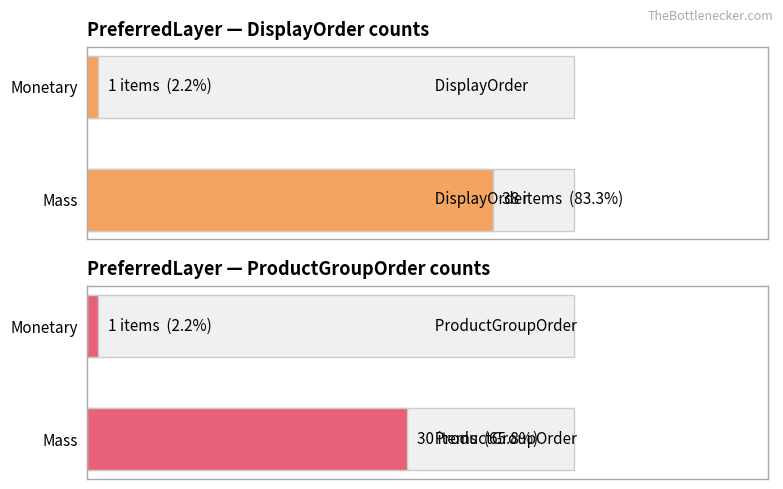

What are all the series names shown in the legend?

DisplayOrder, ProductGroupOrder